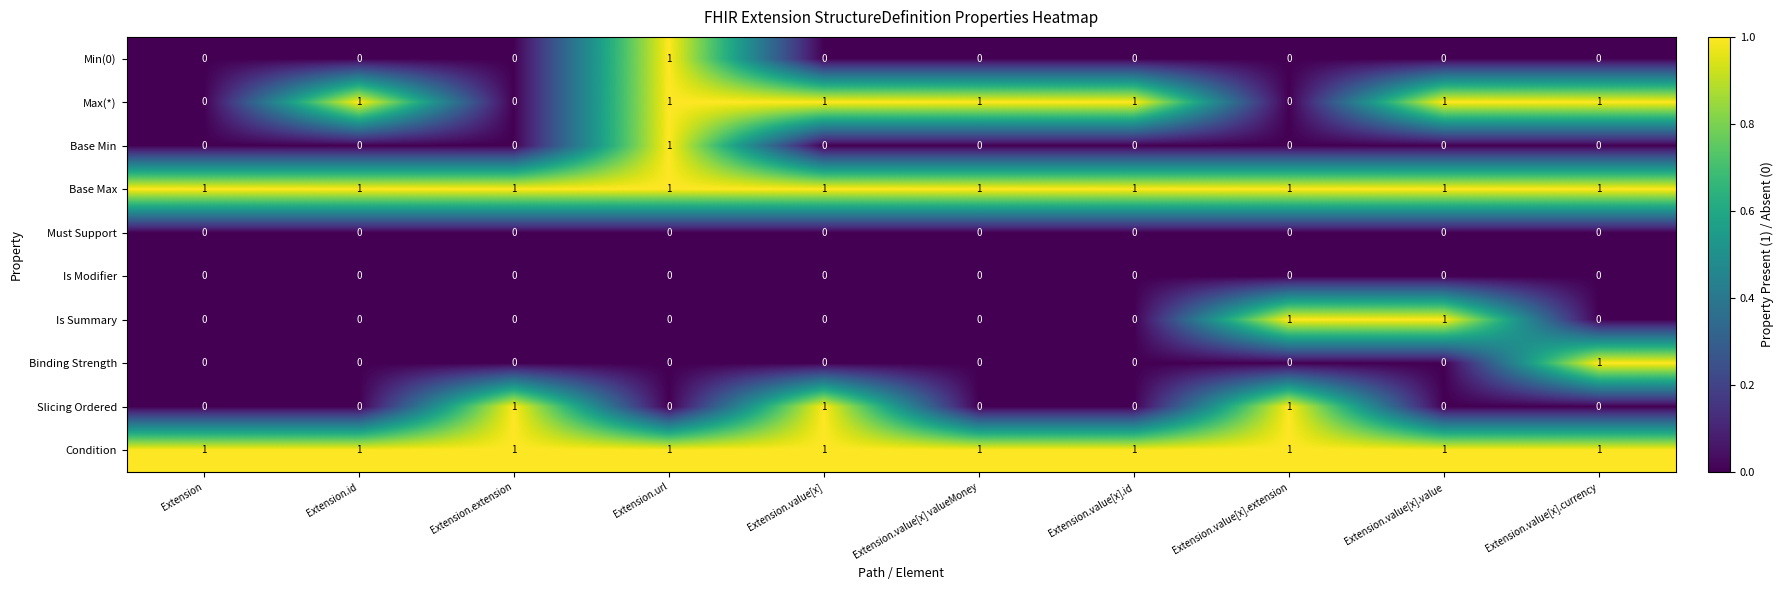

Count the Binding Strength values in the range 0 to 1.

10